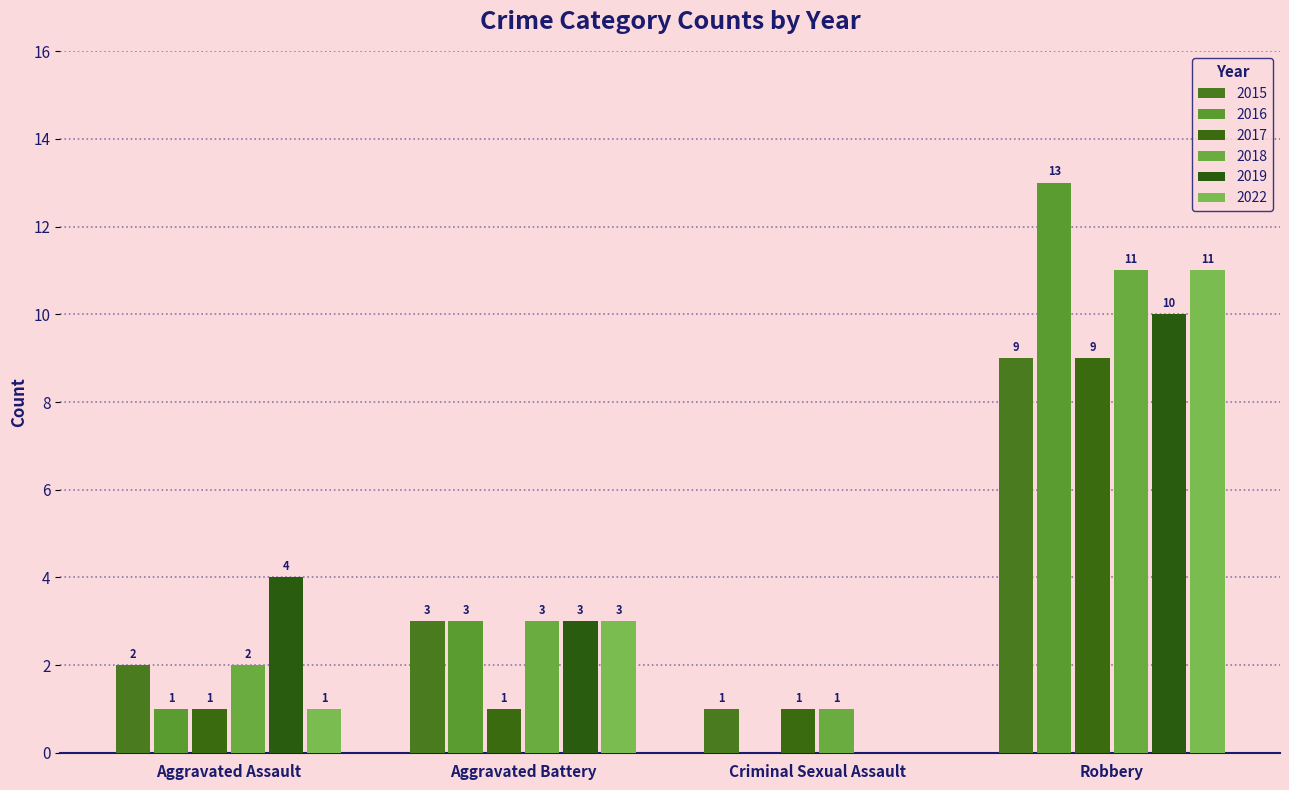

What is the average value of the 2019 series?

4